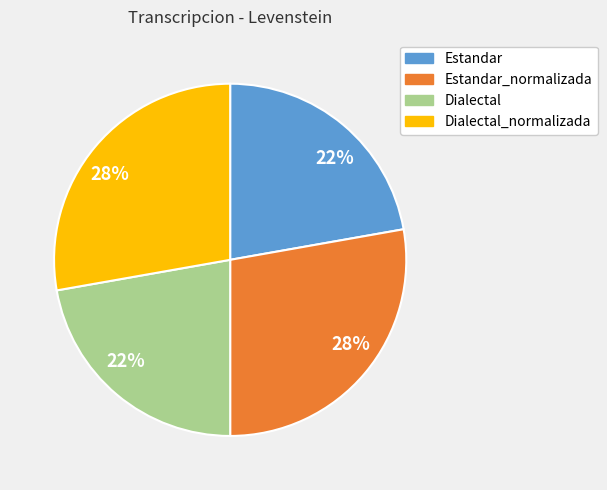

Count the number of slices in the pie.

4